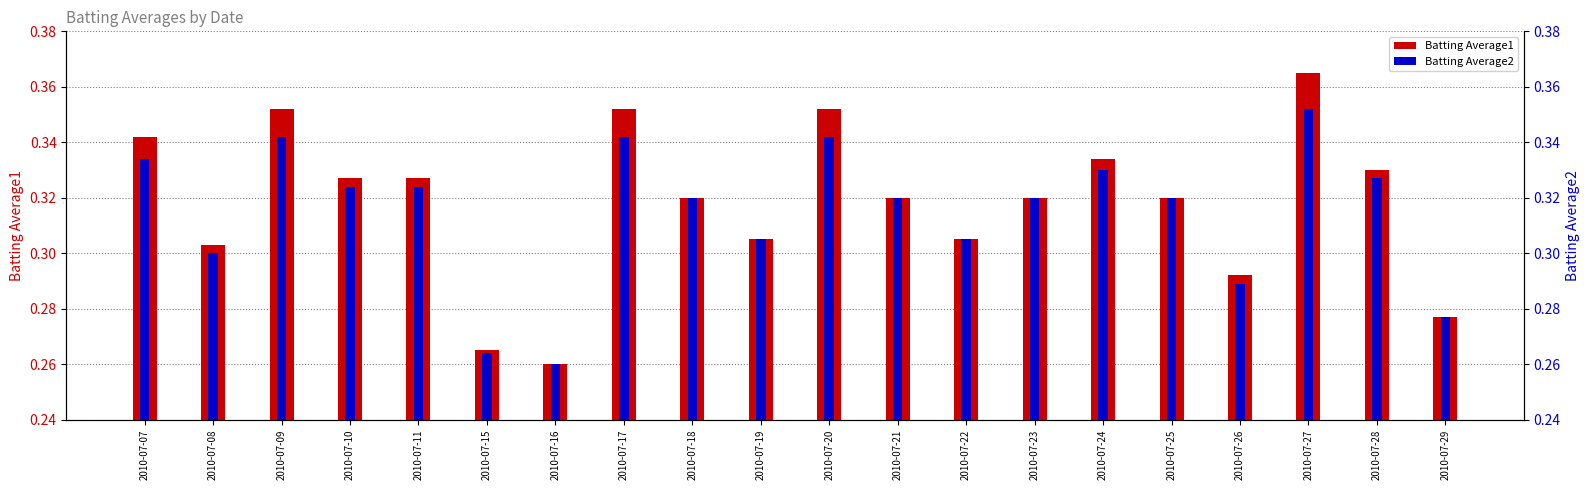

Reading left to right, extract all data points from this chart.

Batting Average1: 0.3	0.3	0.4	0.3	0.3	0.3	0.3	0.4	0.3	0.3	0.4	0.3	0.3	0.3	0.3	0.3	0.3	0.4	0.3	0.3
Batting Average2: 0.3	0.3	0.3	0.3	0.3	0.3	0.3	0.3	0.3	0.3	0.3	0.3	0.3	0.3	0.3	0.3	0.3	0.4	0.3	0.3